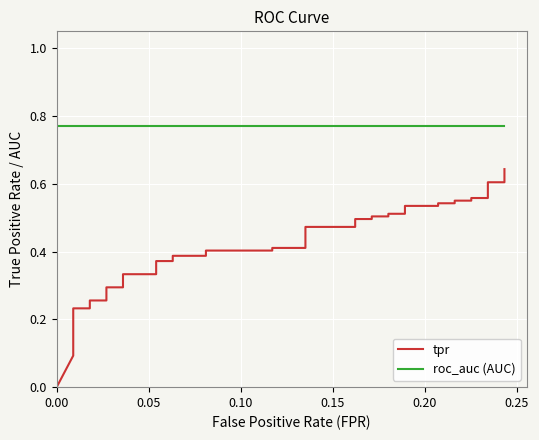

Count the tpr values in the range 0 to 1.

40